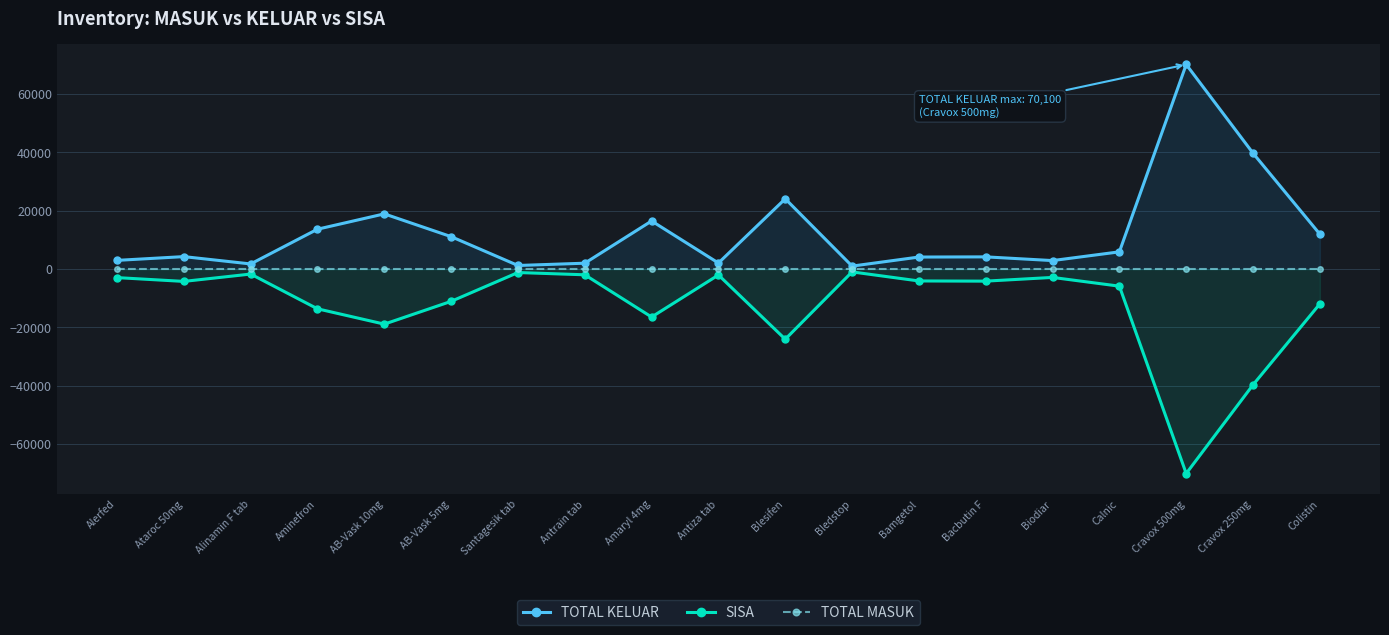

True or false: TOTAL MASUK and SISA cross at least once.

False